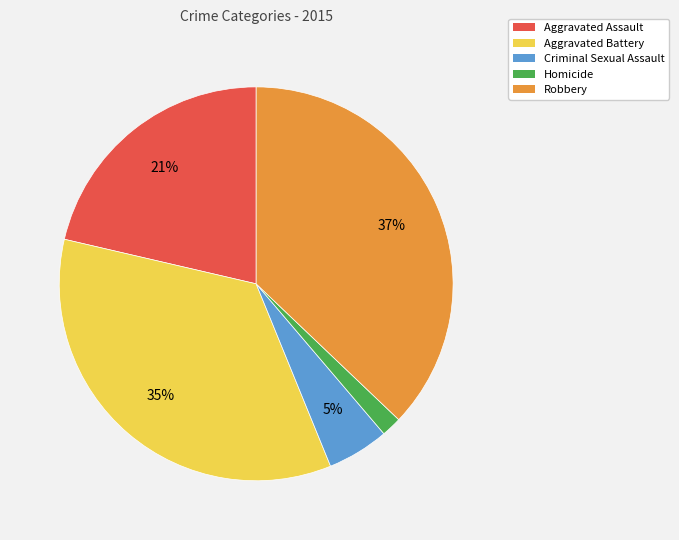

To the nearest percent, what portion does Aggravated Assault represent?

21%